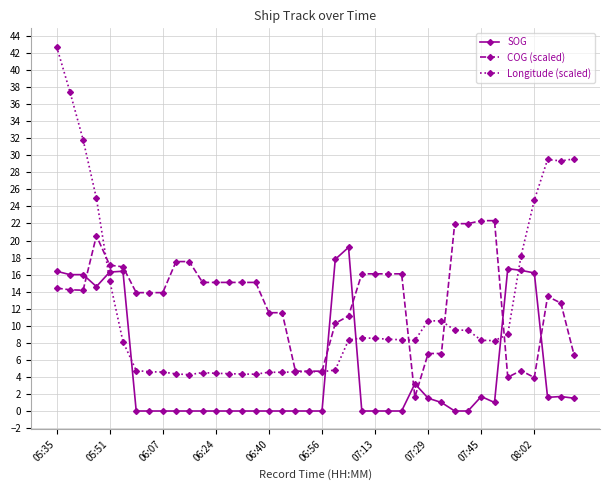

What is the sum of all Longitude (scaled) values?

480.2